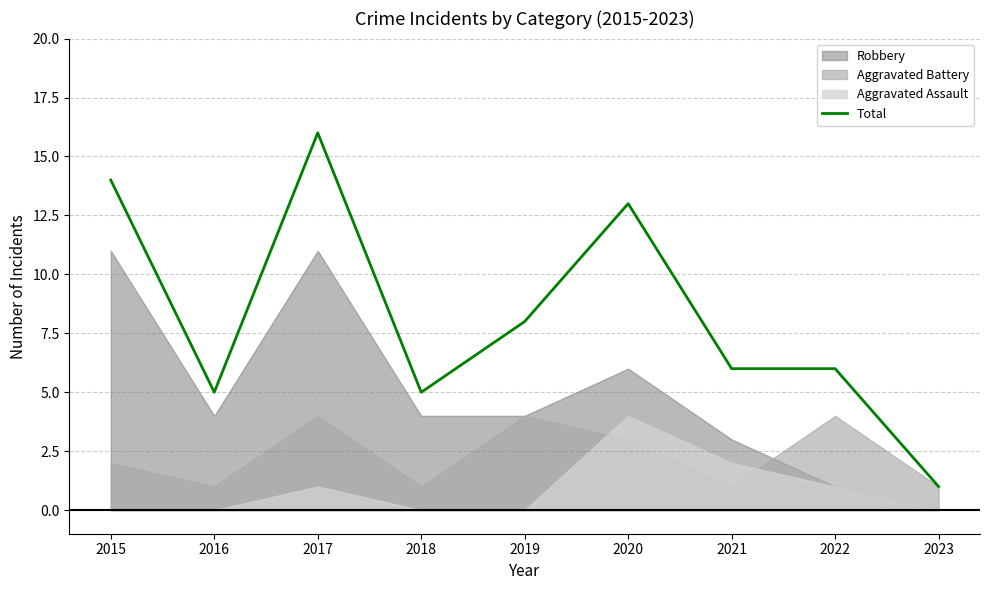

True or false: the data shows 9 at 2020.

False